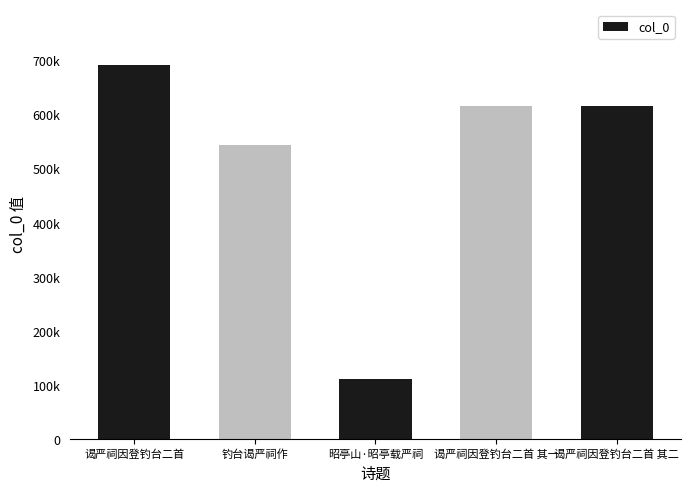

What position from the left is 钓台谒严祠作?

2